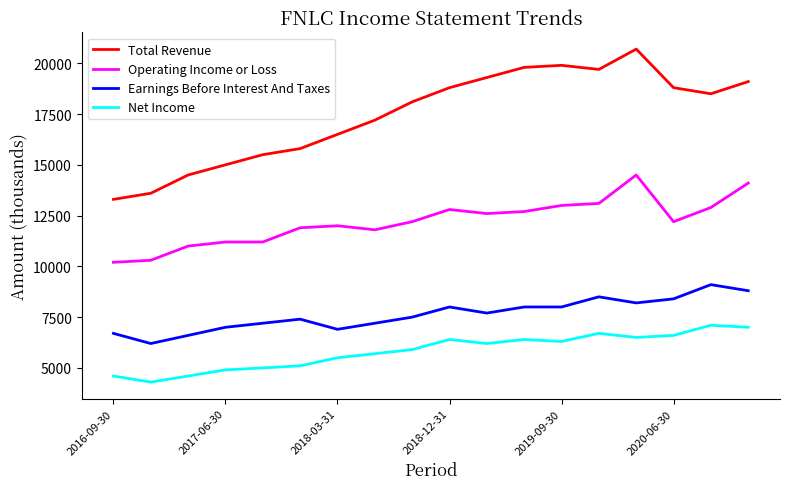

What is the difference between the maximum and minimum values in the Operating Income or Loss series?

4300